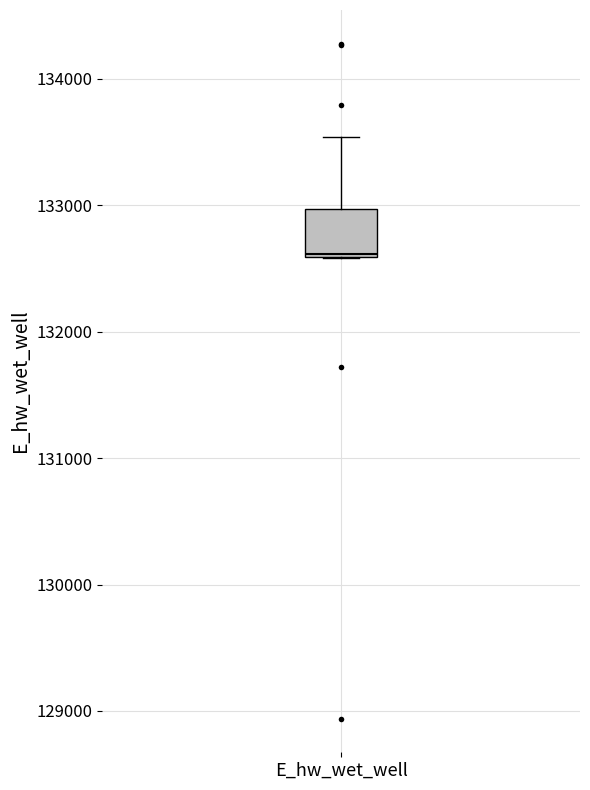

Read this box plot against the y-axis: the position of the median line, the range covered by the box, and the ends of both whiskers. The values are not printed on the chart, so give them approximately, as read against the axis.

median 132600, box 132600 to 133000, whiskers 132600 to 133500